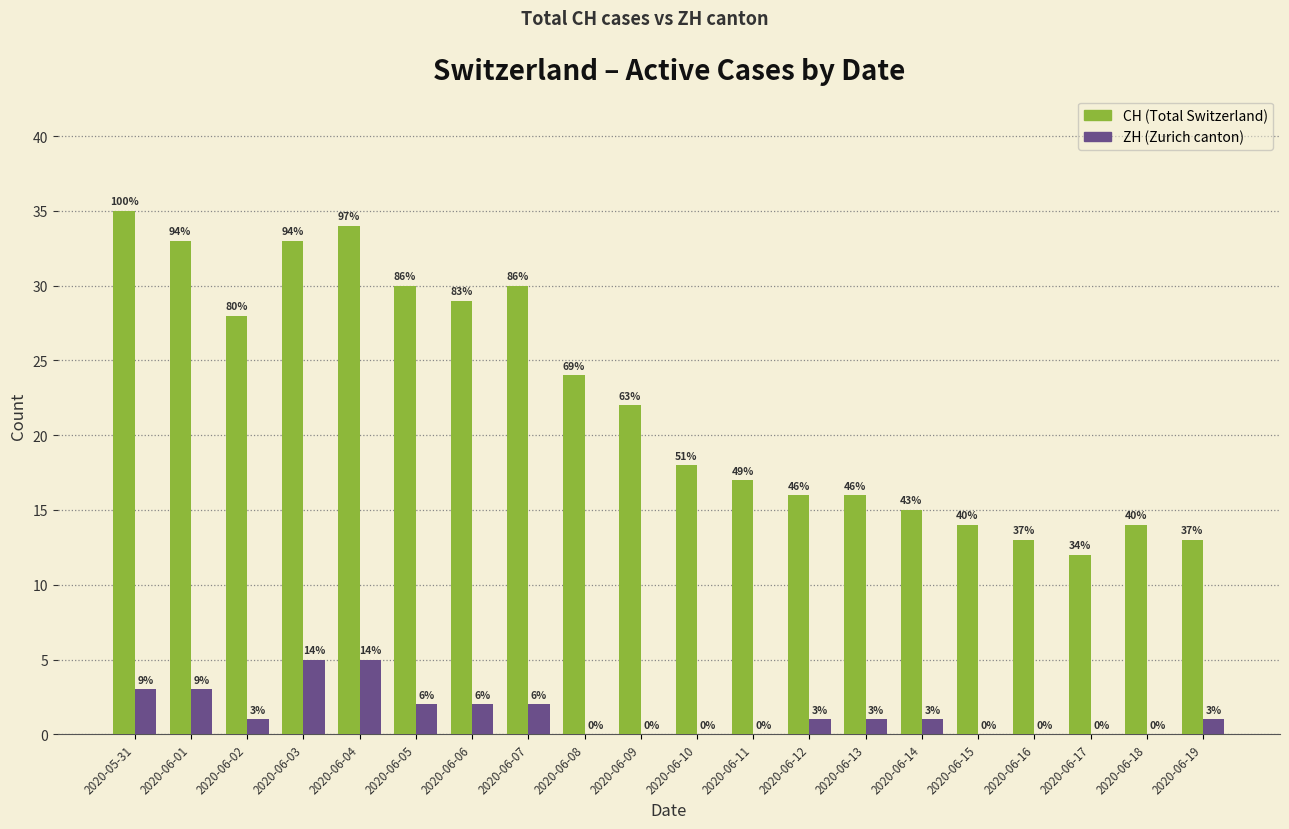

The value of ZH at 2020-06-10 is 0. True or false?

True